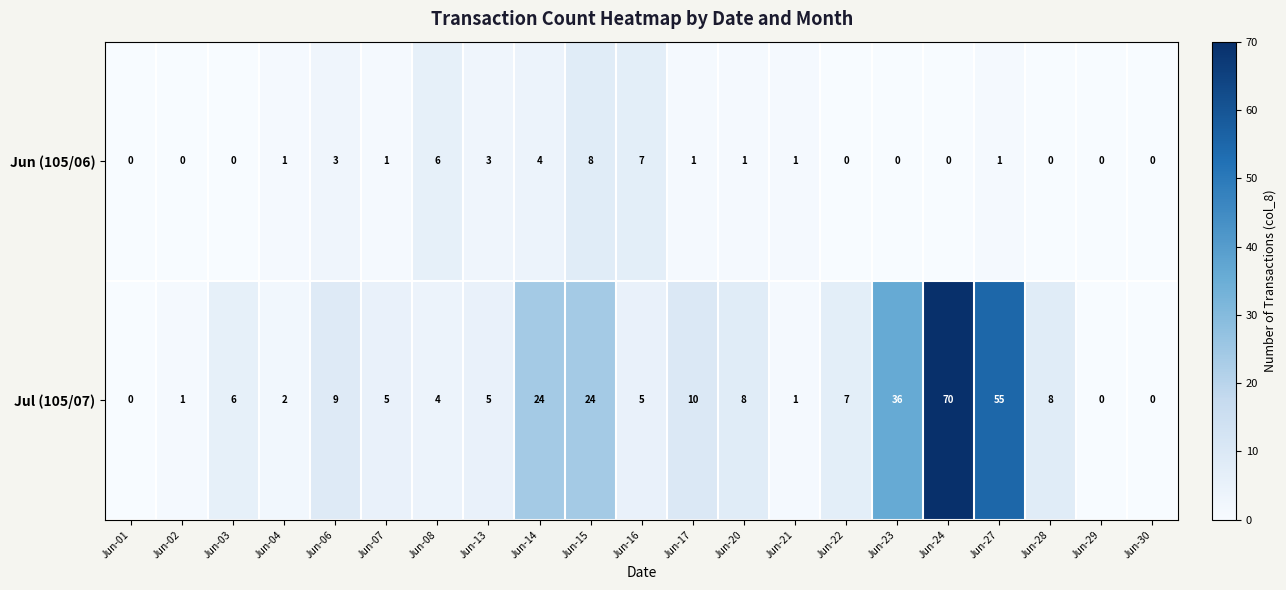

What is the total value across all series at Jun-03?

6